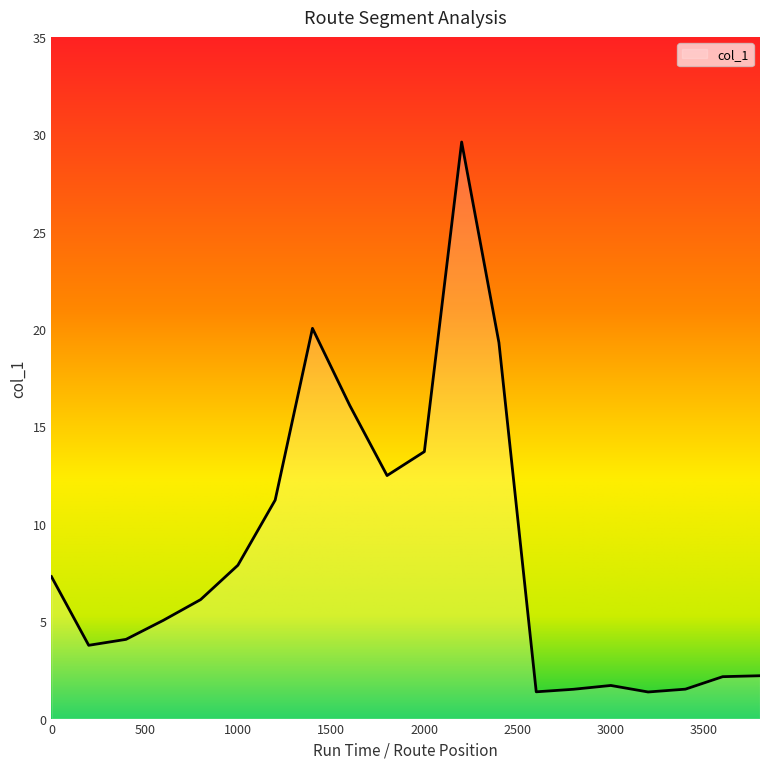

What is the smallest value displayed?

1.4